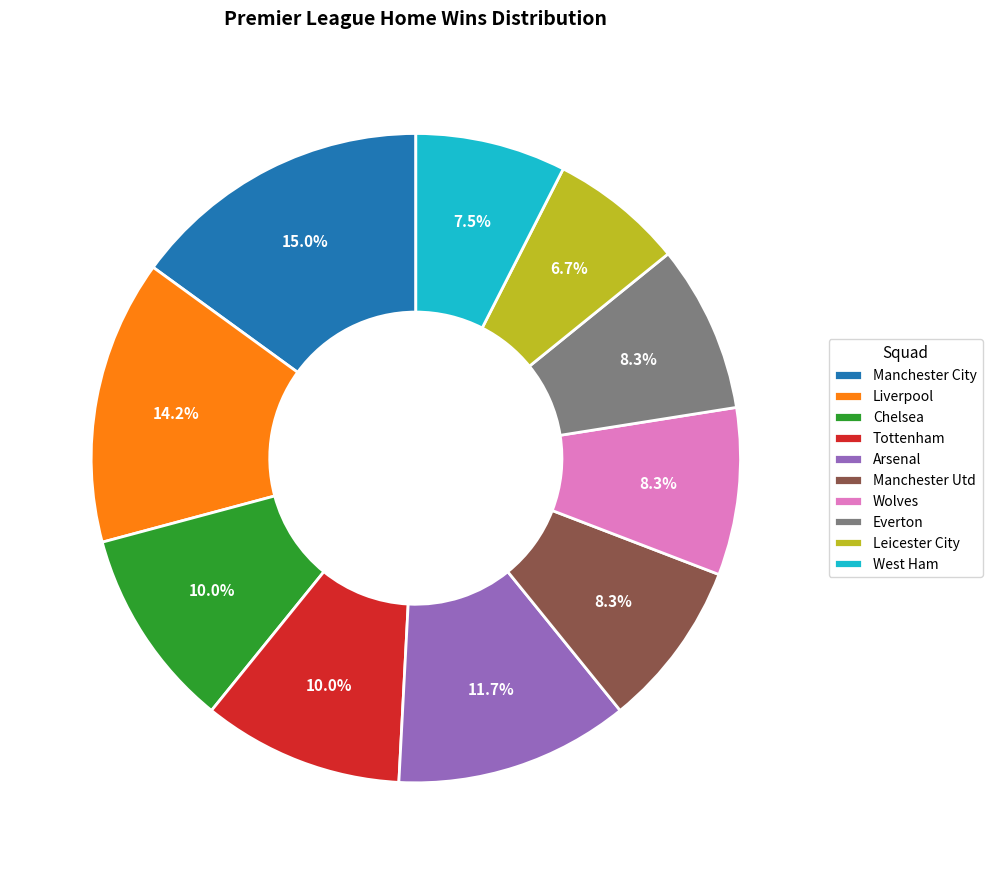

Combined, what portion of the pie is Tottenham and Manchester Utd?

18.3%